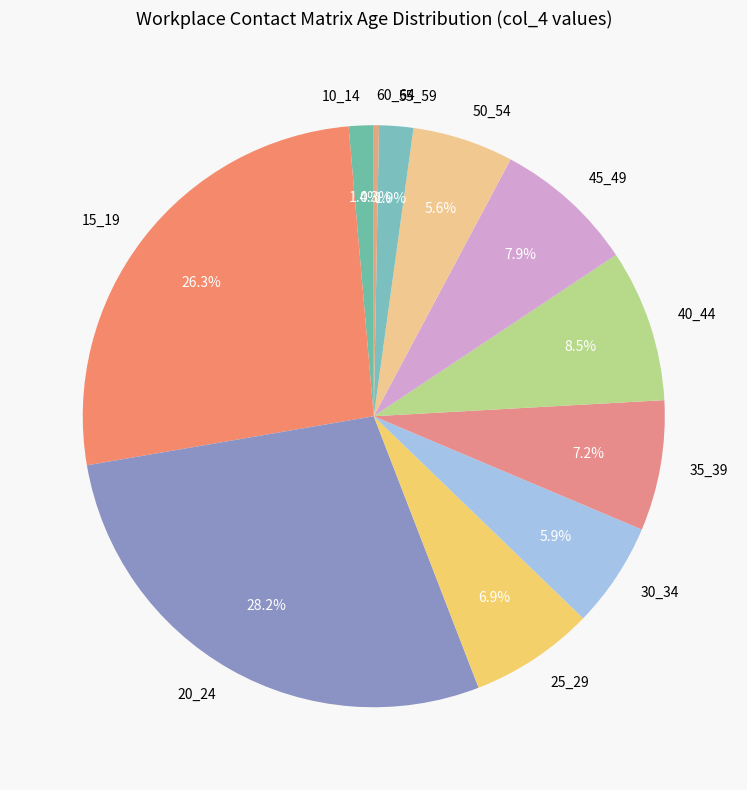

Between 55_59 and 60_64, which is larger?

55_59